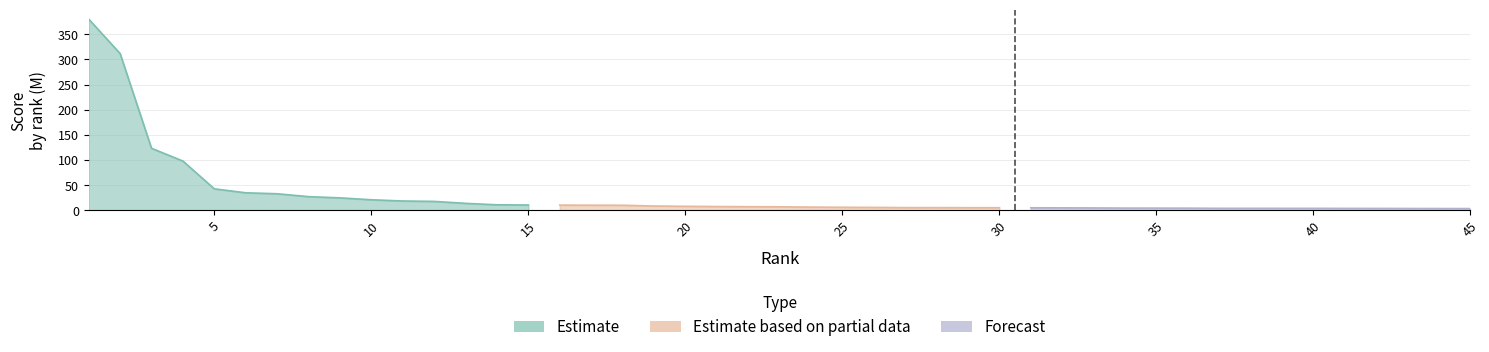

The value of Estimate at 1 is 666.7. True or false?

False